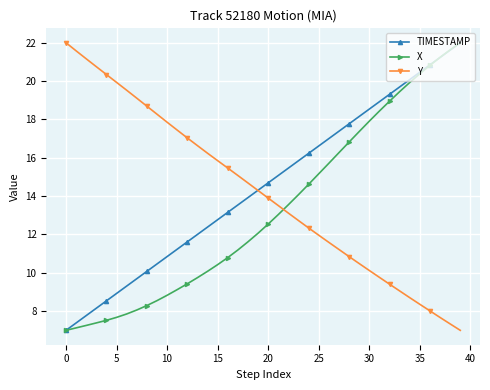

Reading left to right, what are all the values shown in this chart?

TIMESTAMP: 7.0	7.4	7.8	8.2	8.5	8.9	9.3	9.7	10.1	10.5	10.8	11.2	11.6	12.0	12.4	12.8	13.2	13.5	13.9	14.3	14.7	15.1	15.5	15.8	16.2	16.6	17.0	17.4	17.8	18.2	18.5	18.9	19.3	19.7	20.1	20.5	20.8	21.2	21.6	22.0
X: 7.0	7.1	7.3	7.4	7.5	7.7	7.9	8.1	8.3	8.5	8.8	9.1	9.4	9.7	10.1	10.4	10.8	11.2	11.6	12.1	12.5	13.0	13.6	14.1	14.6	15.2	15.7	16.3	16.8	17.4	17.9	18.4	18.9	19.4	19.9	20.4	20.8	21.2	21.6	22.0
Y: 22.0	21.6	21.2	20.7	20.3	19.9	19.5	19.1	18.7	18.3	17.9	17.4	17.0	16.6	16.2	15.8	15.5	15.1	14.7	14.3	13.9	13.5	13.1	12.7	12.3	12.0	11.6	11.2	10.8	10.5	10.1	9.8	9.4	9.1	8.7	8.4	8.0	7.7	7.3	7.0